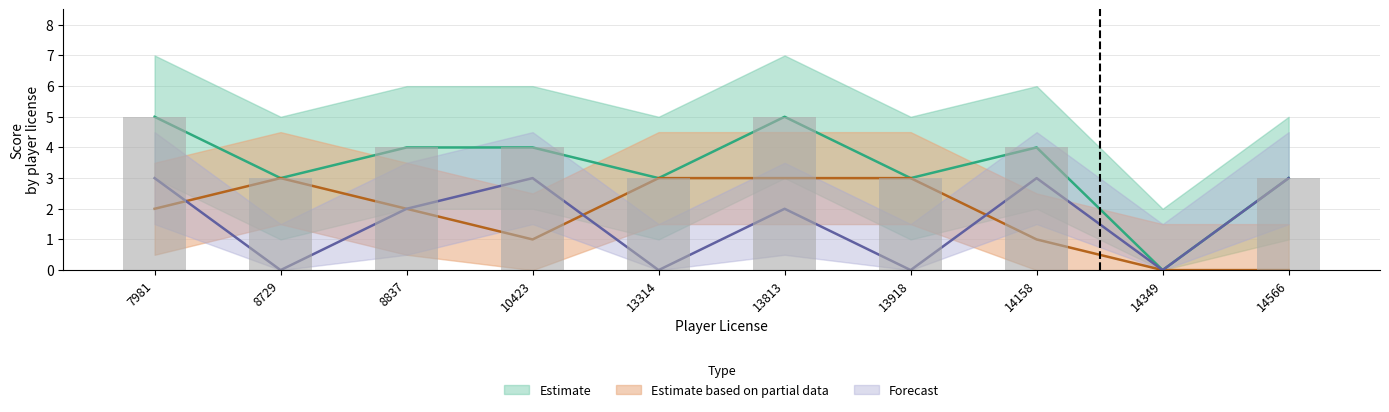

Reading right to left, extract all data points from this chart.

abc_player_score: 14566=3	14349=0	14158=3	13918=0	13813=2	13314=0	10423=3	8837=2	8729=0	7981=3
xyz_player_score: 14566=0	14349=0	14158=1	13918=3	13813=3	13314=3	10423=1	8837=2	8729=3	7981=2
combined_score: 14566=3	14349=0	14158=4	13918=3	13813=5	13314=3	10423=4	8837=4	8729=3	7981=5